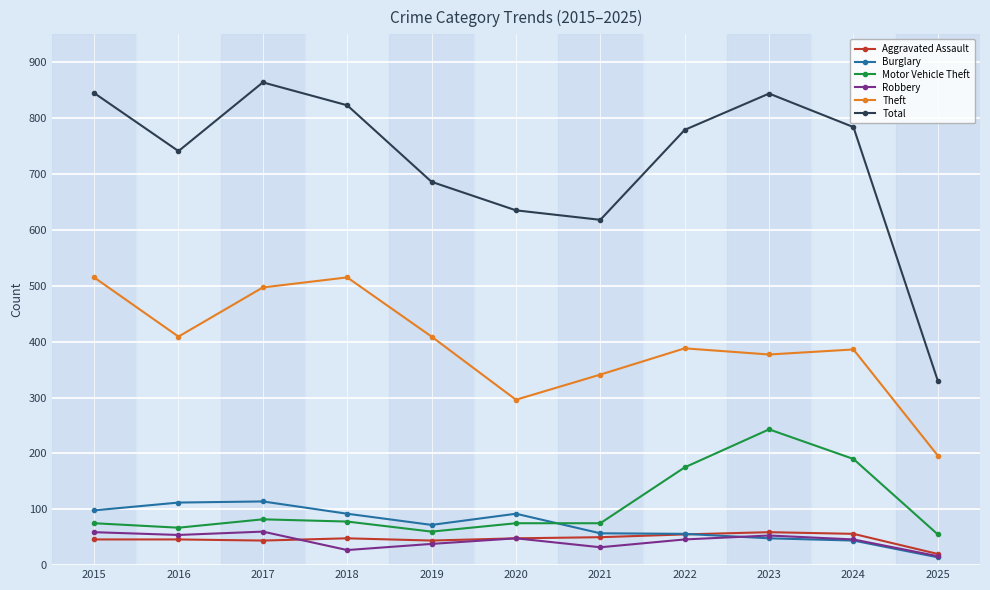

Where is the first local minimum for Total?

2016